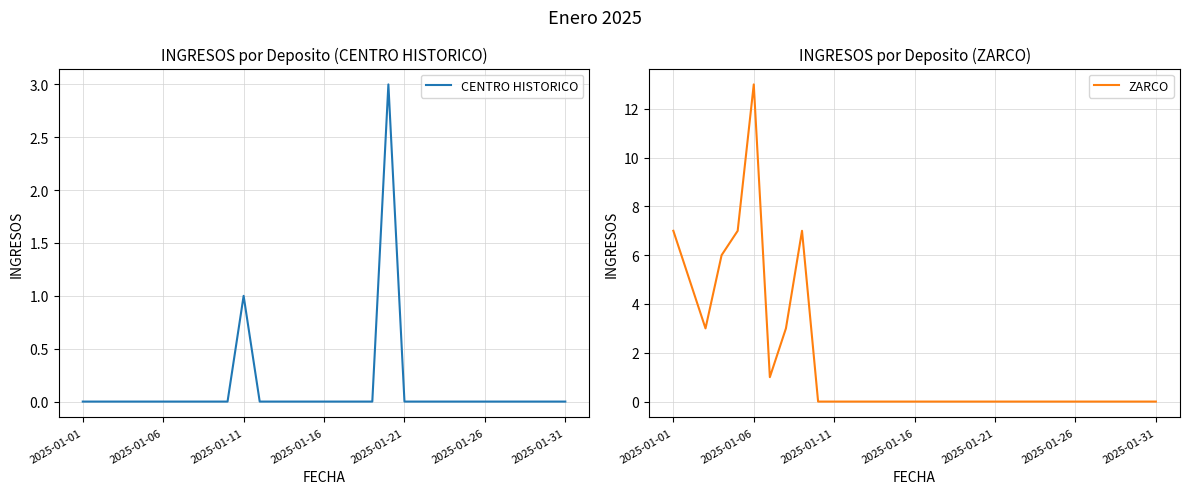

Count the number of categories in the chart.

31